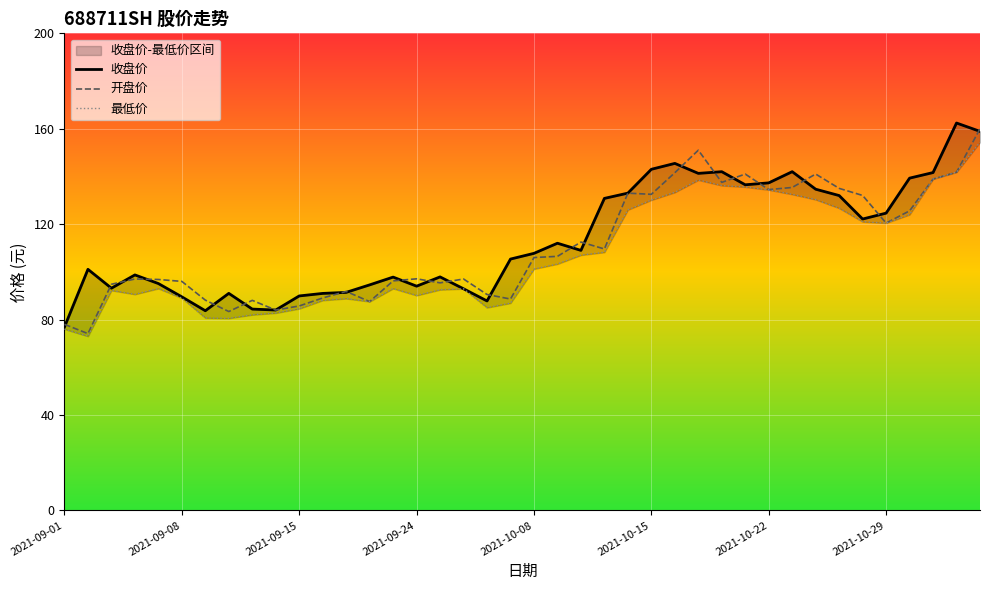

What position from the right is 28?

12